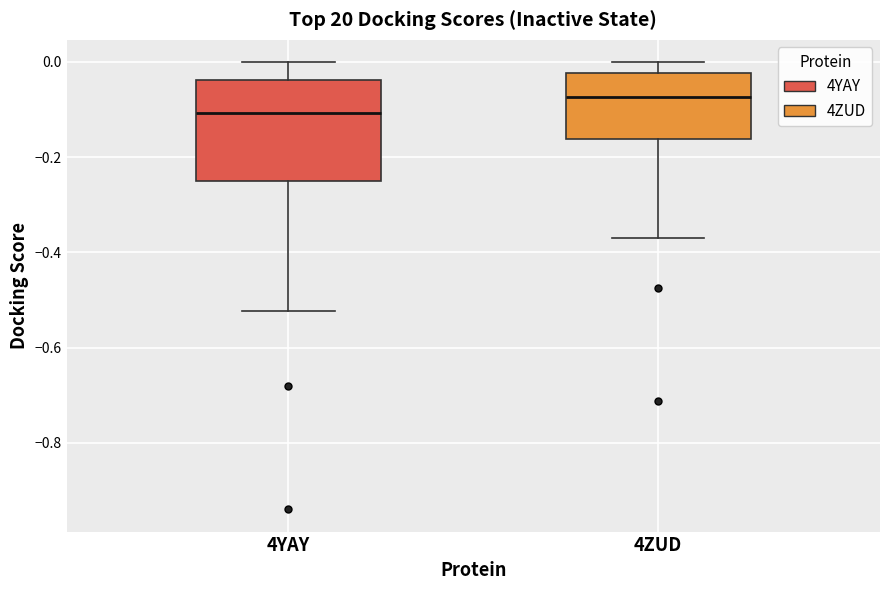

Which box is the tallest, from its lower edge to its upper edge?

4YAY